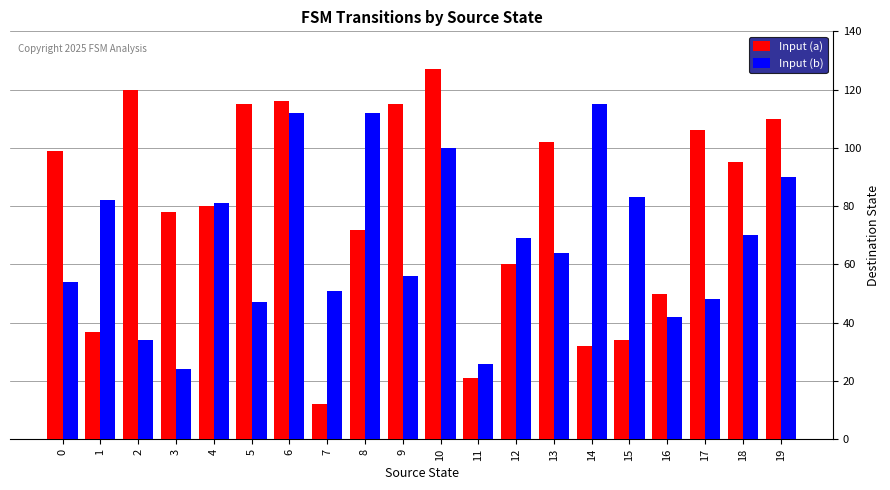

True or false: Input (a) has a value of 57 at 1.

False